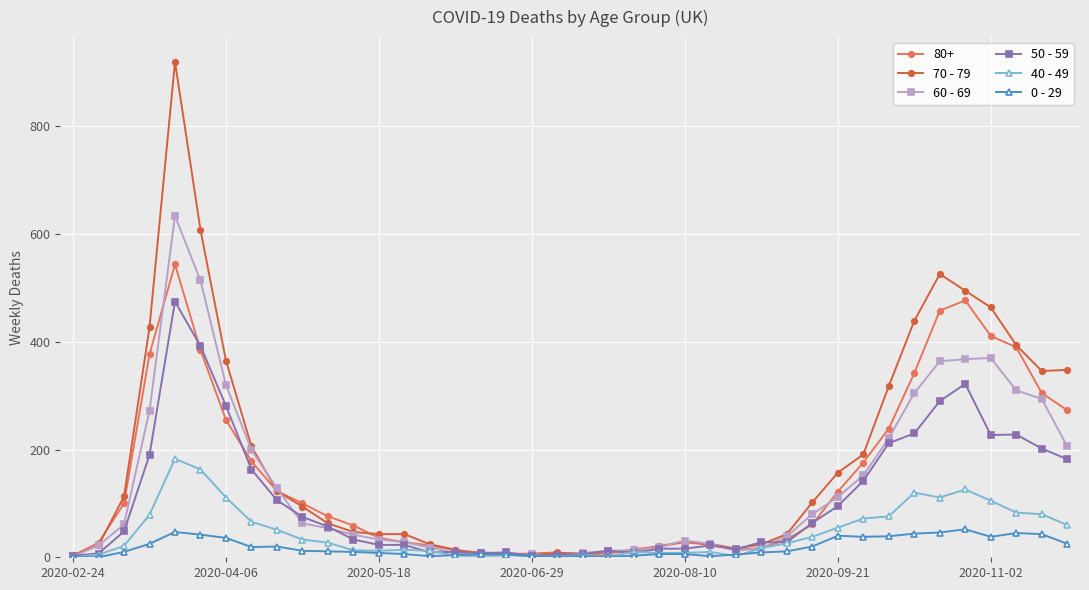

What is the maximum value shown in the chart?

920